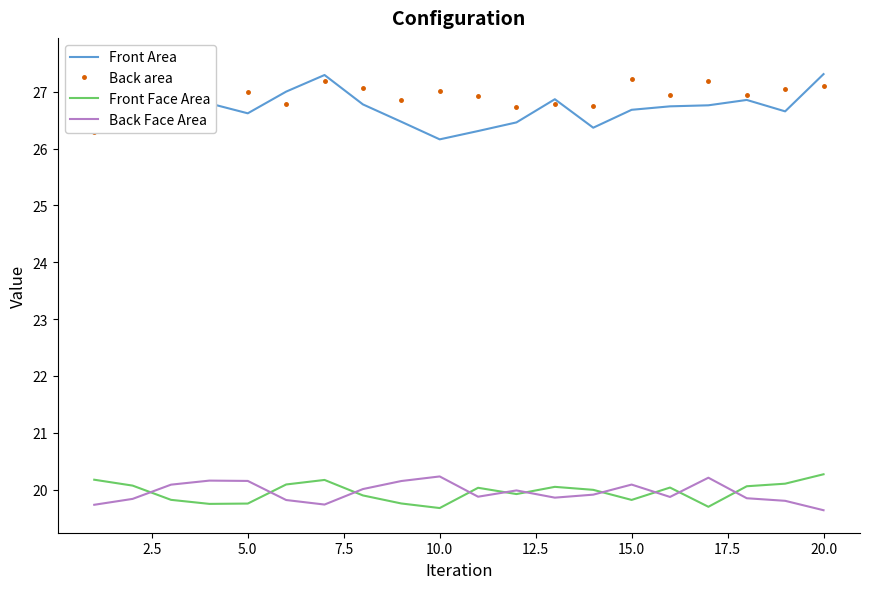

How many categories are shown in the chart?

20